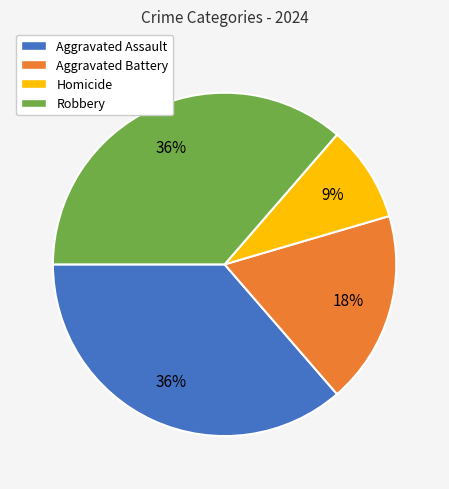

Which slice is the smallest?

Homicide